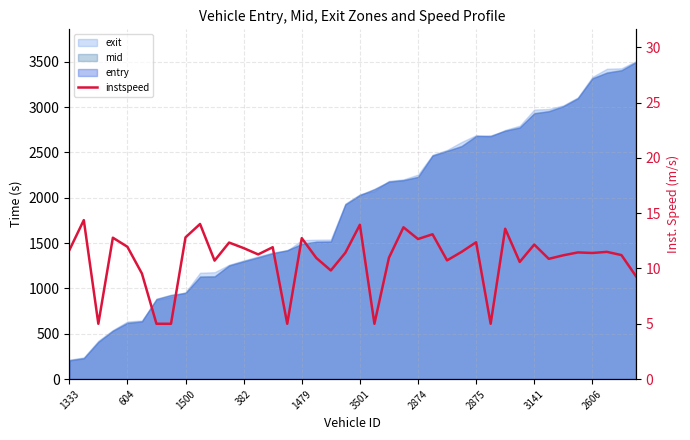

What is the label of the 33rd point from the right?

2875